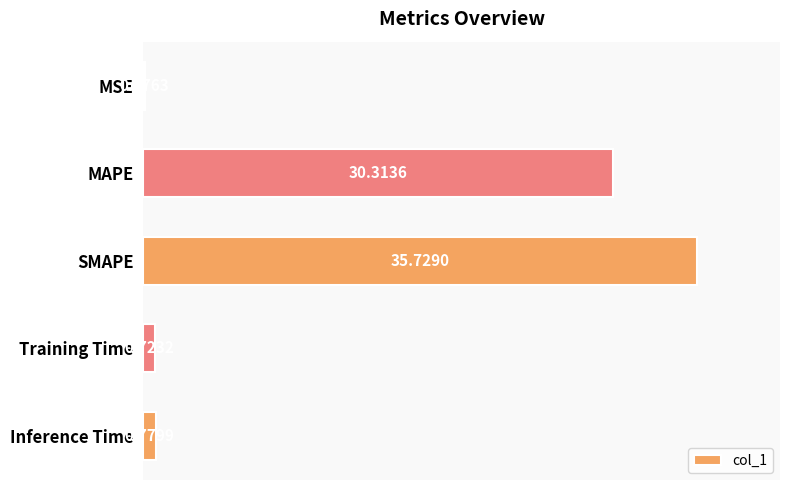

Which has a higher value, MAPE or Training Time?

MAPE